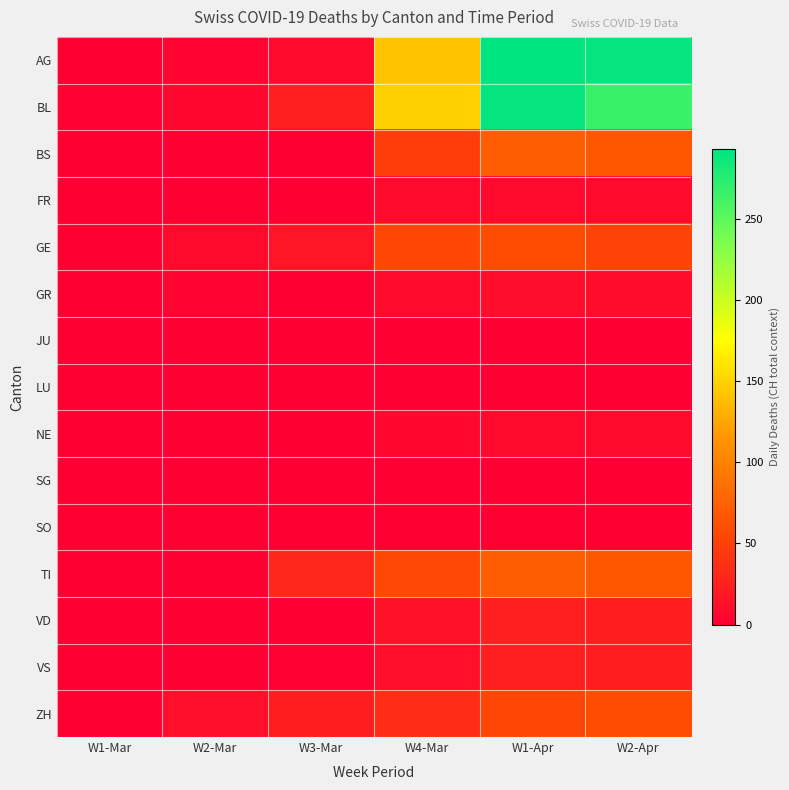

Which series has the widest spread of values?

AG